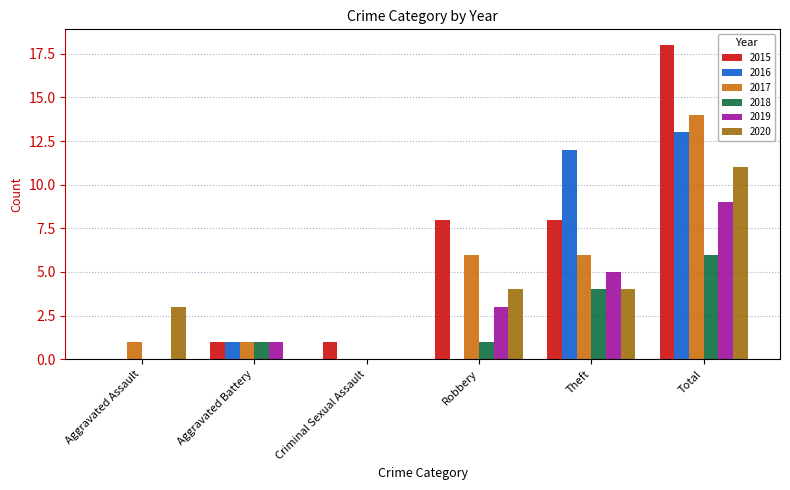

What is the sum of all 2017 values?

28